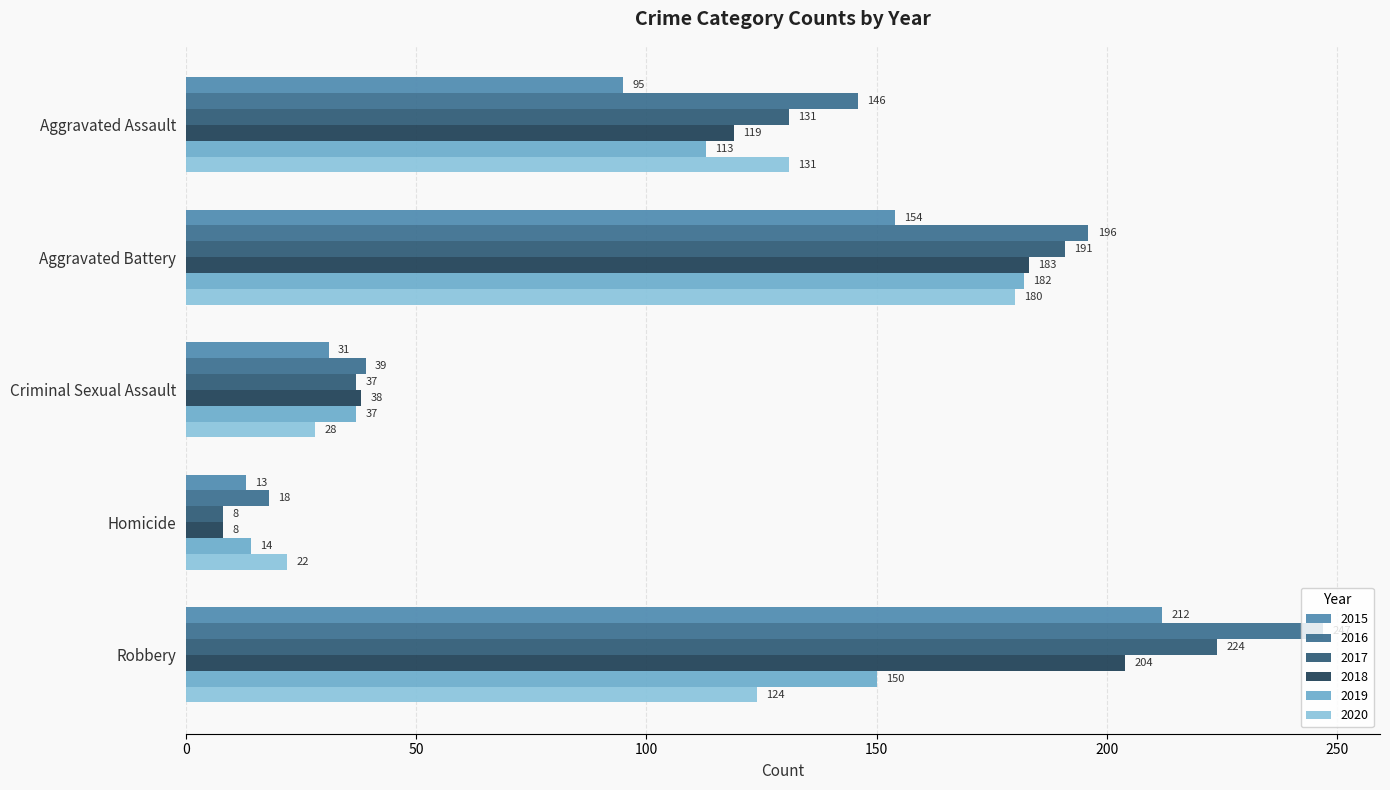

The 2019 series shows 14 at Homicide. True or false?

True